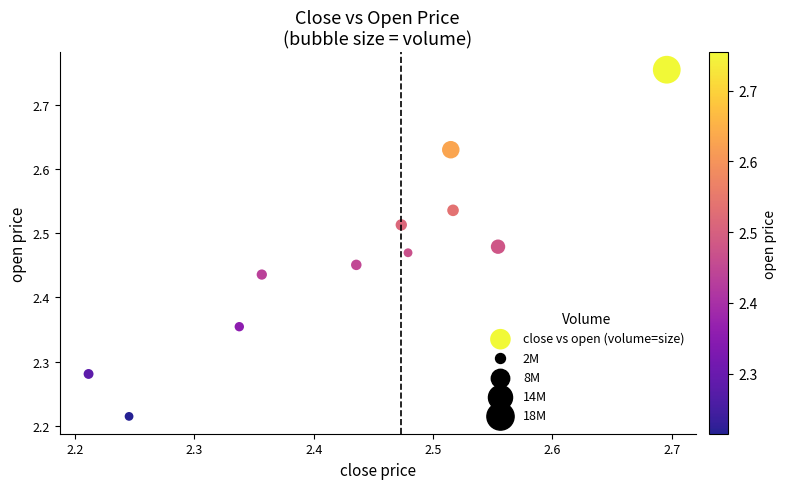

What is the range of X values (max minus min)?

0.5